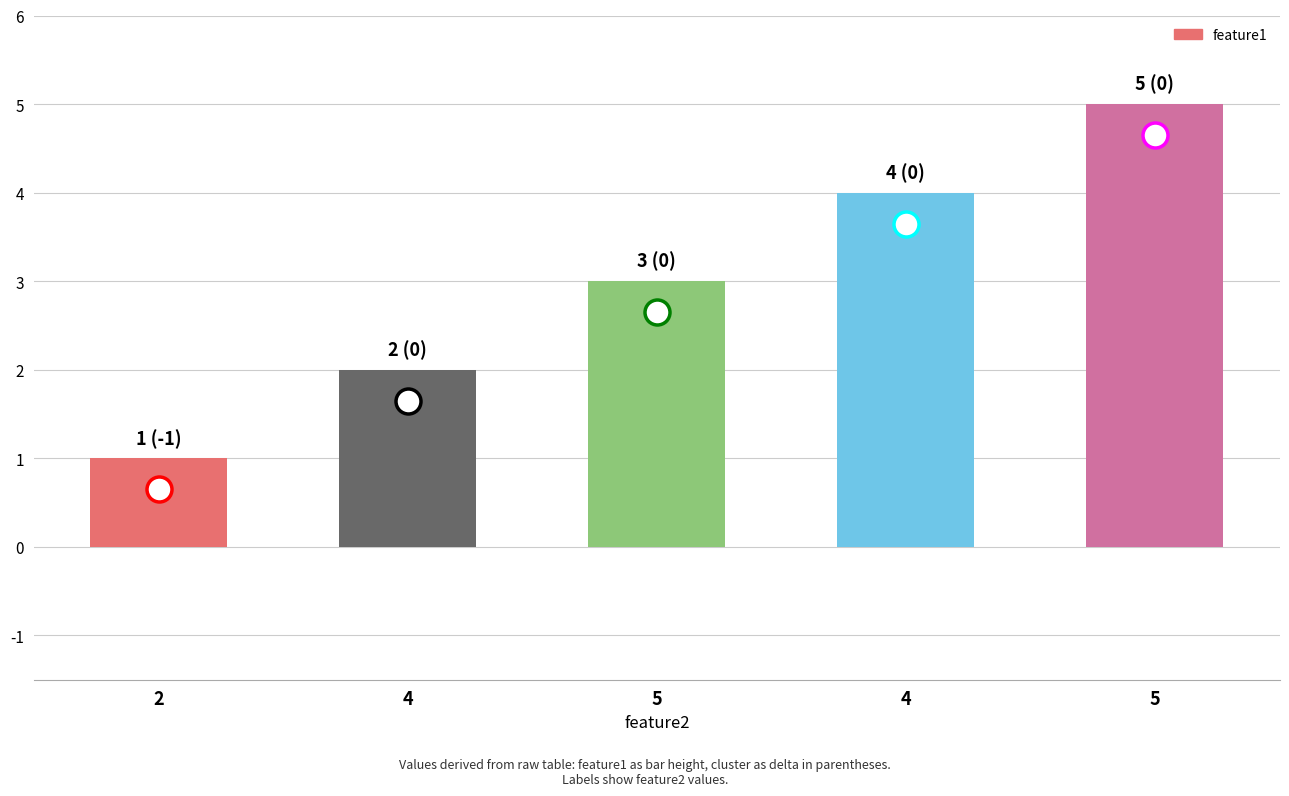

What is the difference between the values at 2 and 5?

4